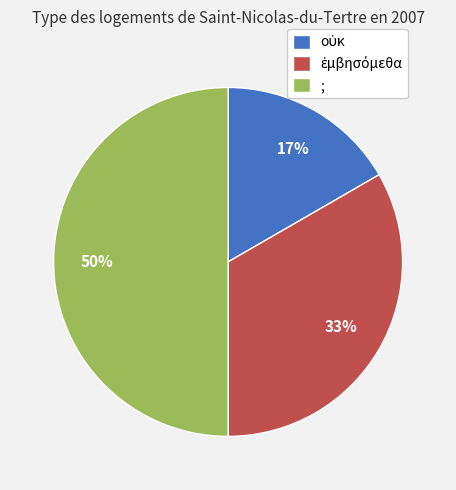

True or false: ; accounts for 50% of the total.

True